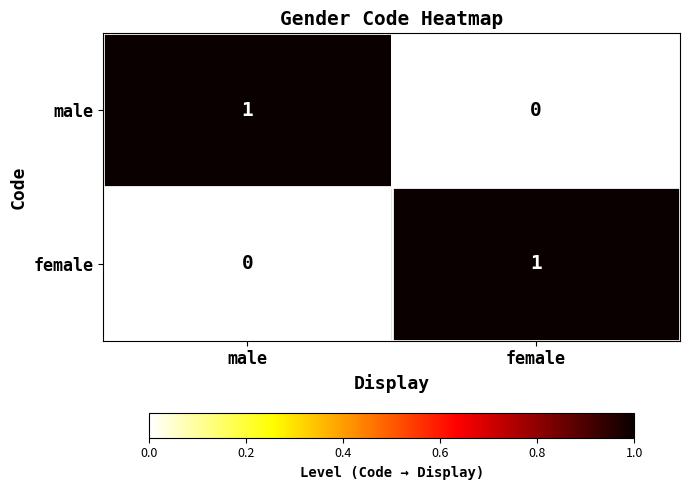

At which label does male reach its minimum?

female